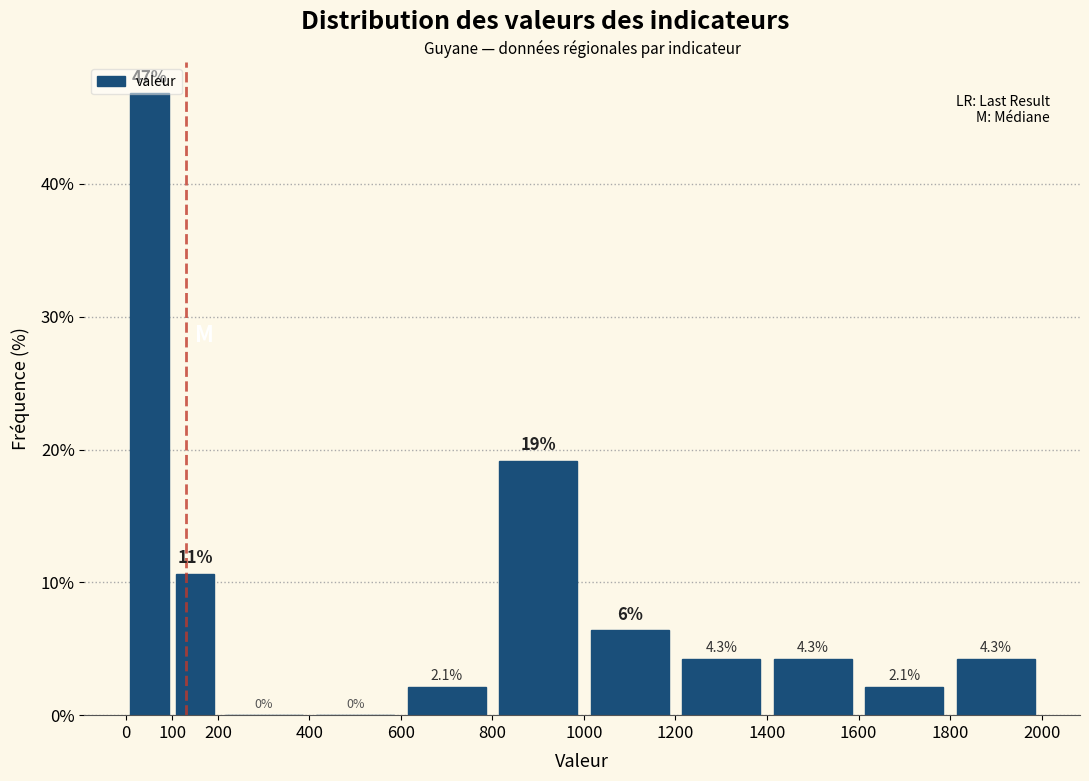

Which range on the x-axis has the tallest bar?

0 to 100